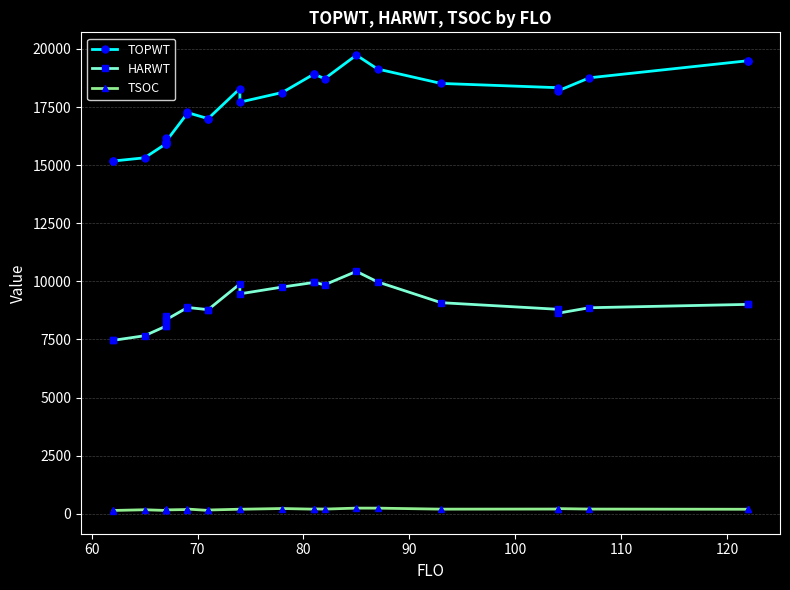

How many lines are shown in the chart?

3